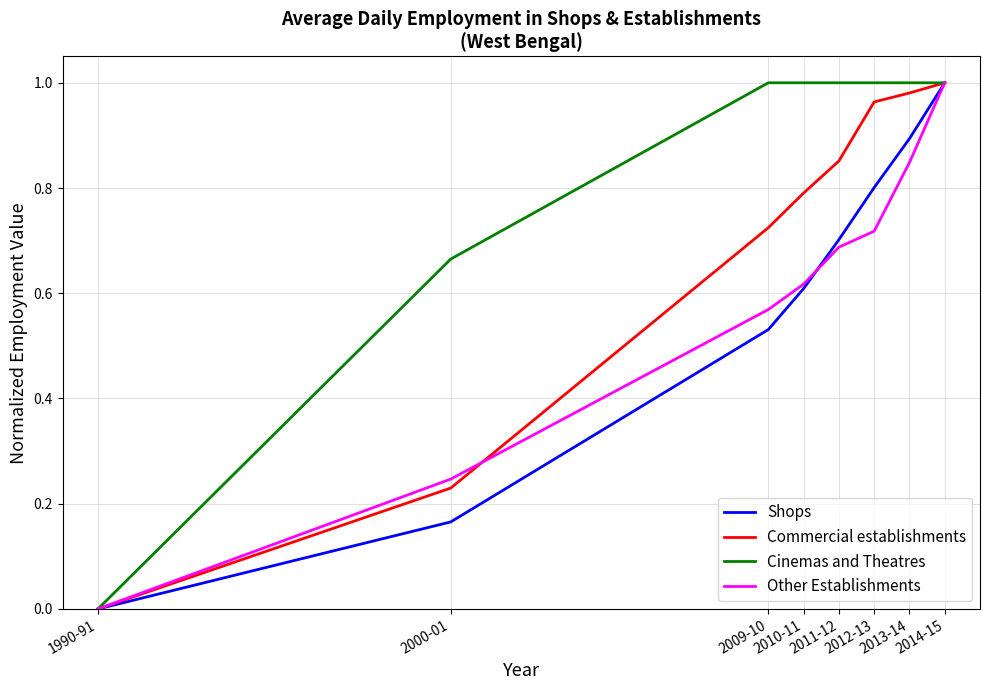

How many distinct data groups are displayed?

4